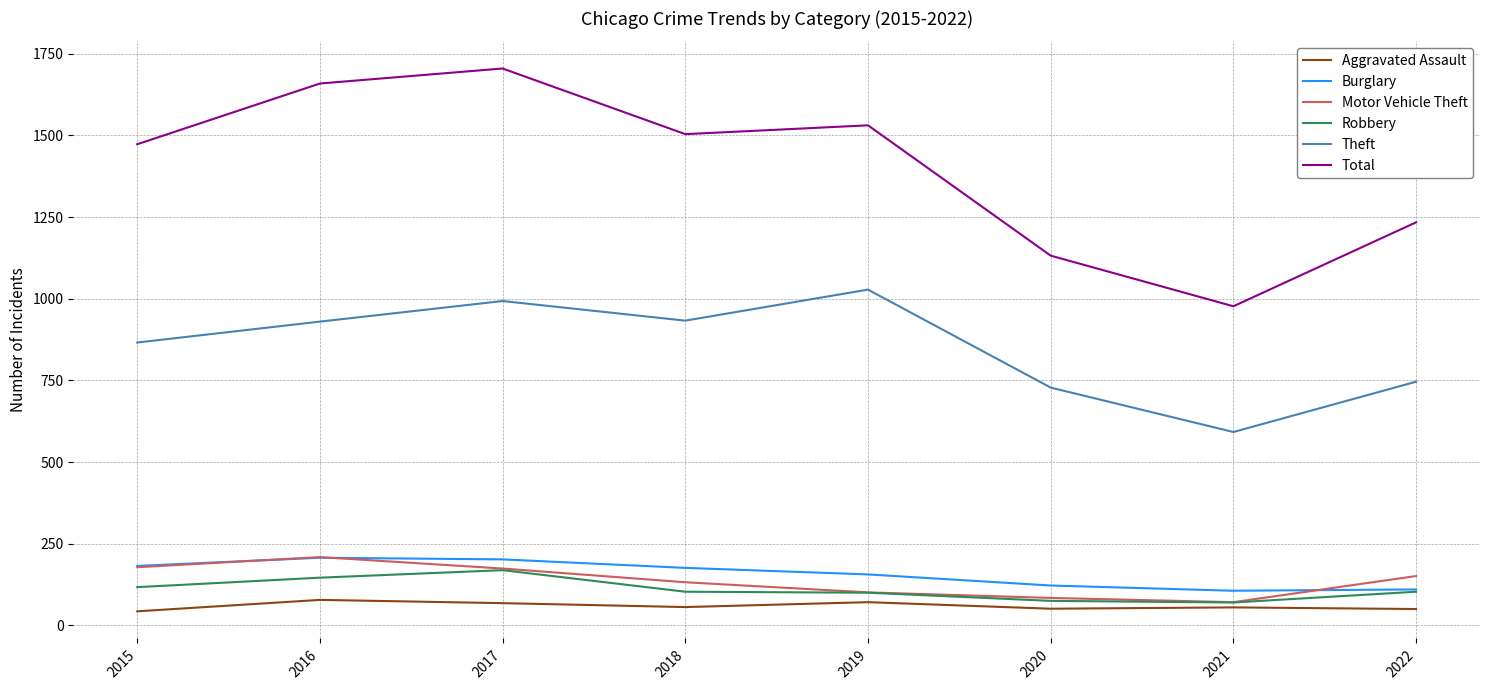

Which series changed the most between 2015 and 2017?

Total